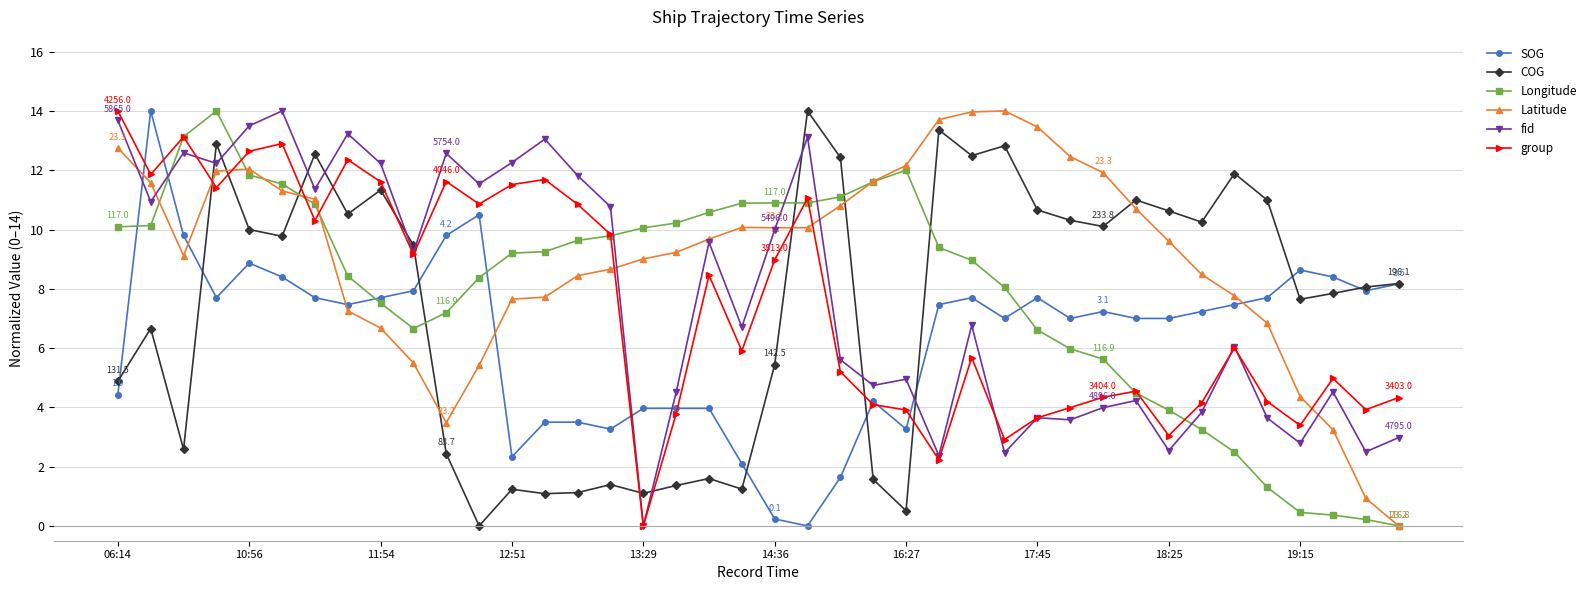

What is the value of the SOG point at the 36th from the left?

7.7